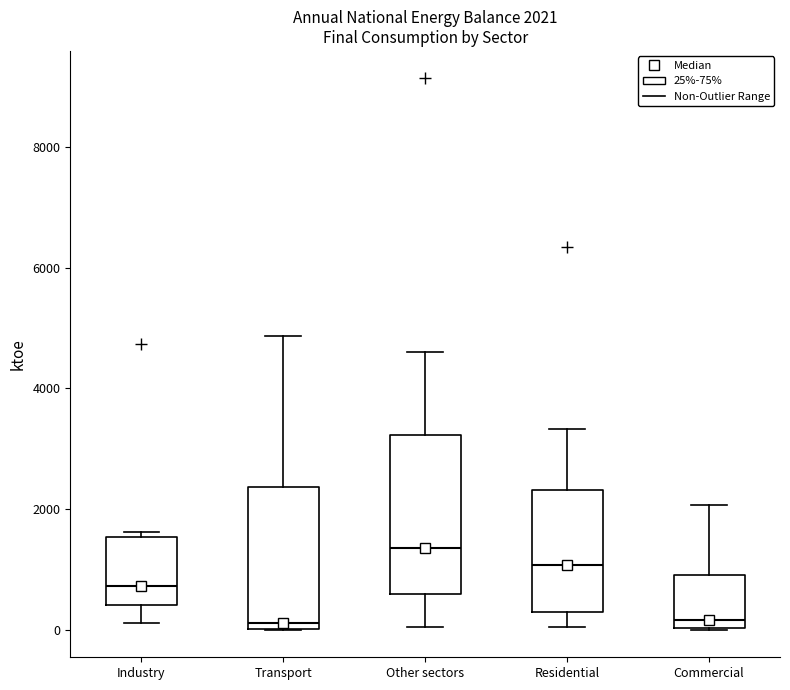

Which box is the tallest, from its lower edge to its upper edge?

Other sectors